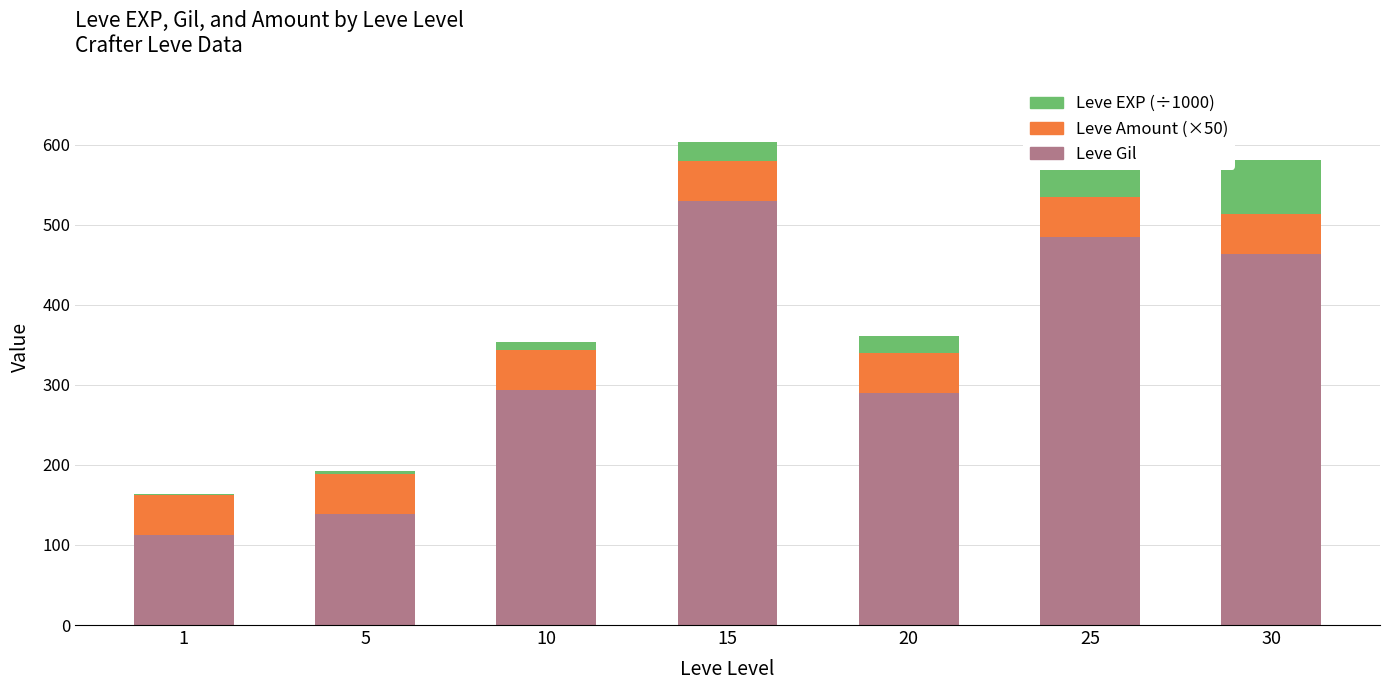

What is the total value across all series at 20?

361.6